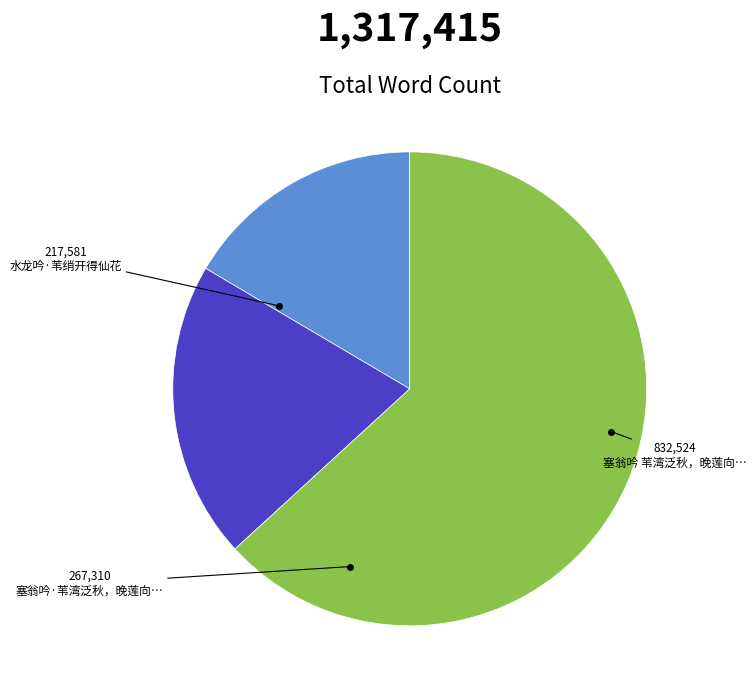

Is there a majority slice in this chart?

Yes